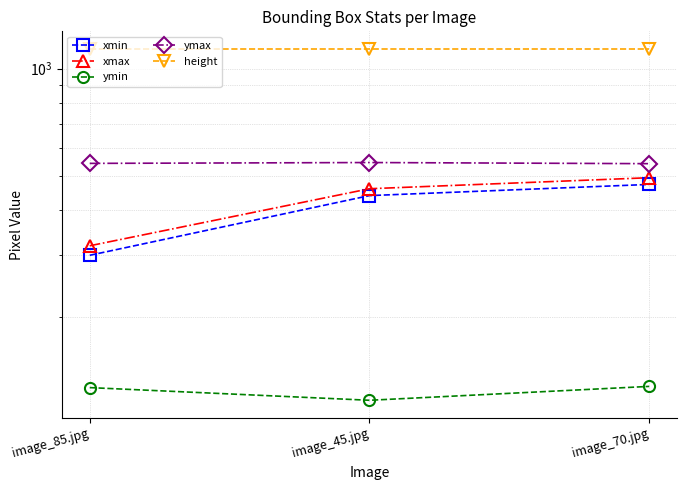

Which has a higher value, image_85.jpg or image_45.jpg?

image_45.jpg